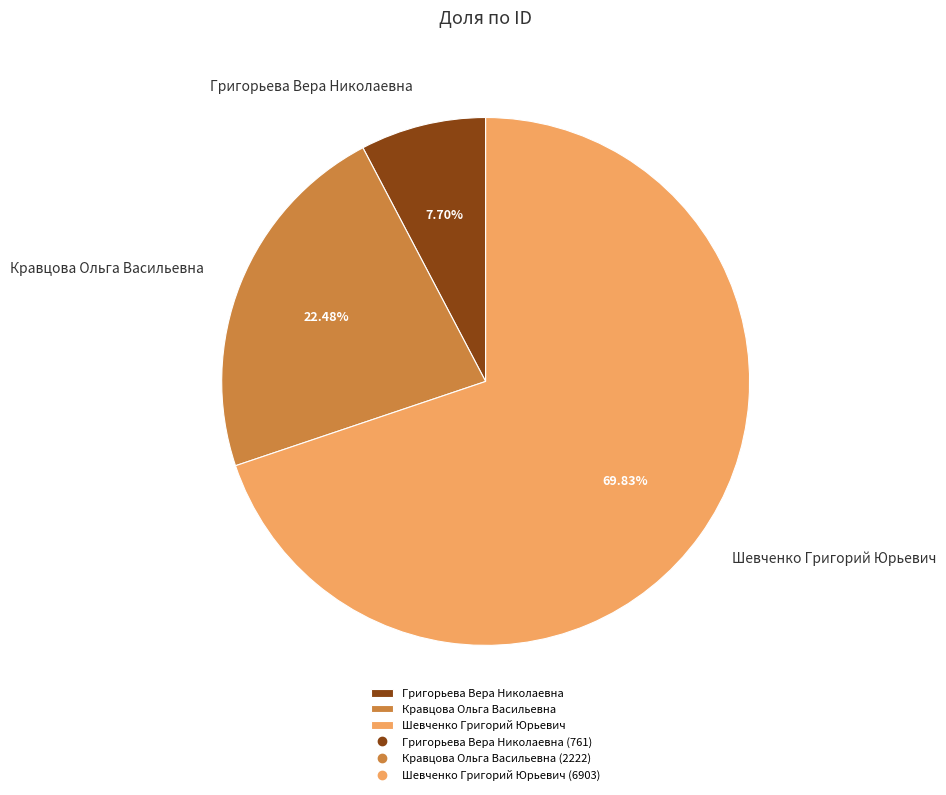

Is it true that Григорьева Вера Николаевна is 17% of the pie?

False